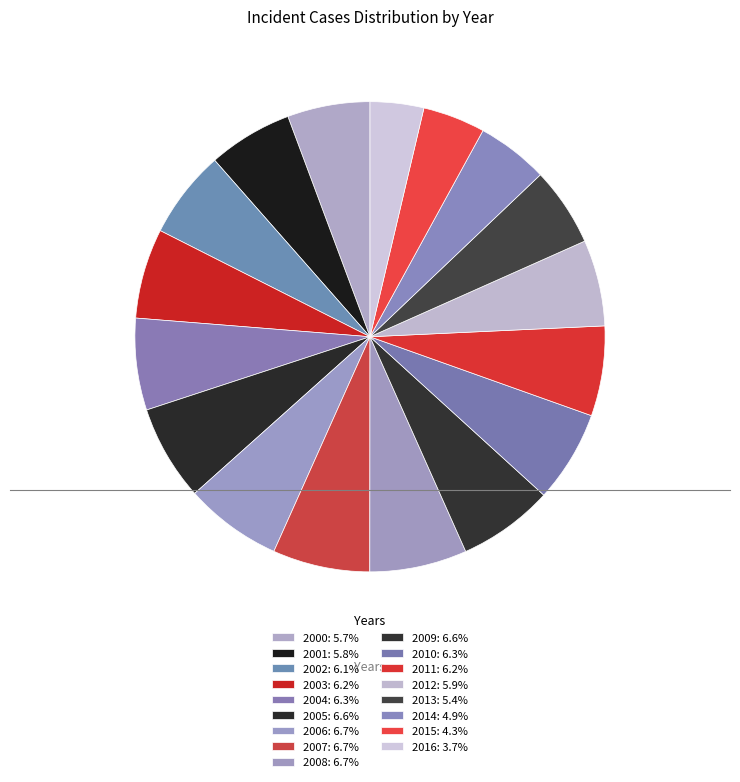

Combined, what portion of the pie is 2014 and 2004?

11.2%